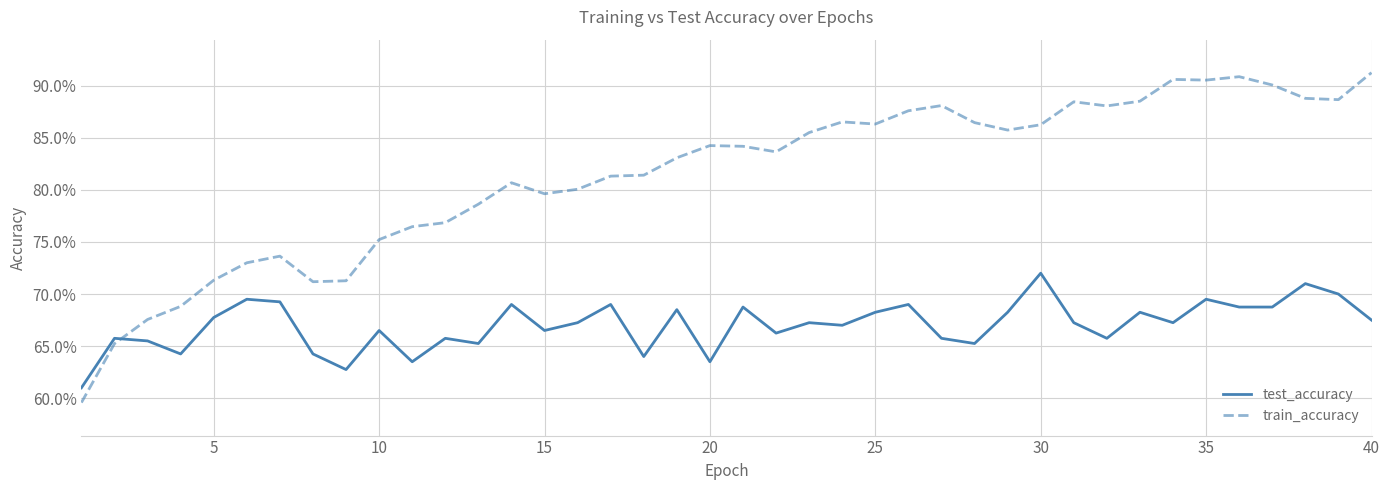

After their last crossing, which series has the higher values: test_accuracy or train_accuracy?

train_accuracy